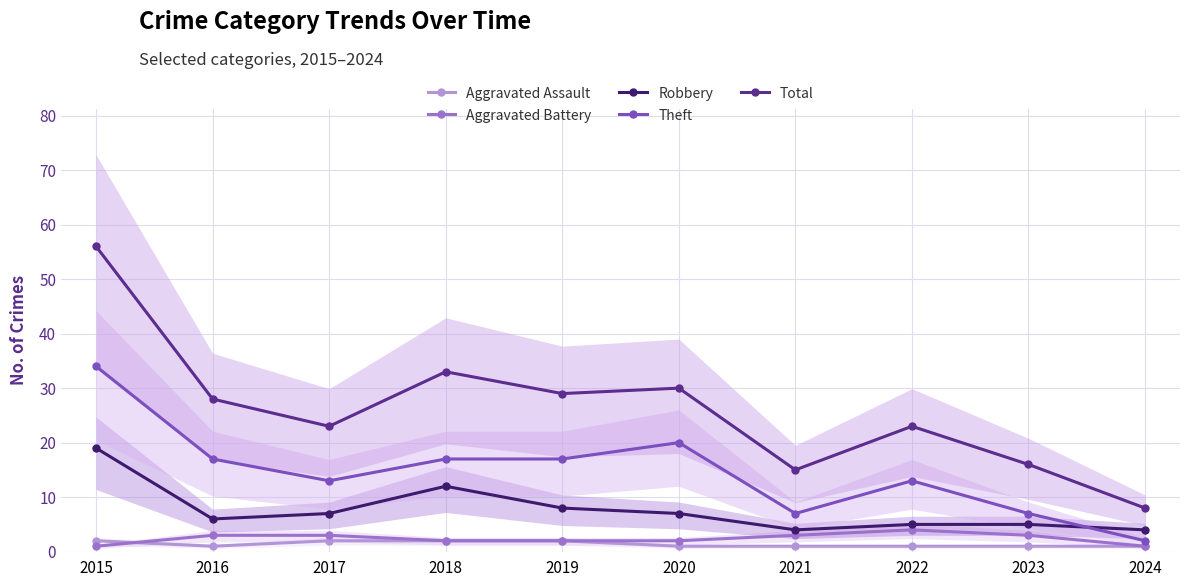

How many data points in Theft are above 17?

2